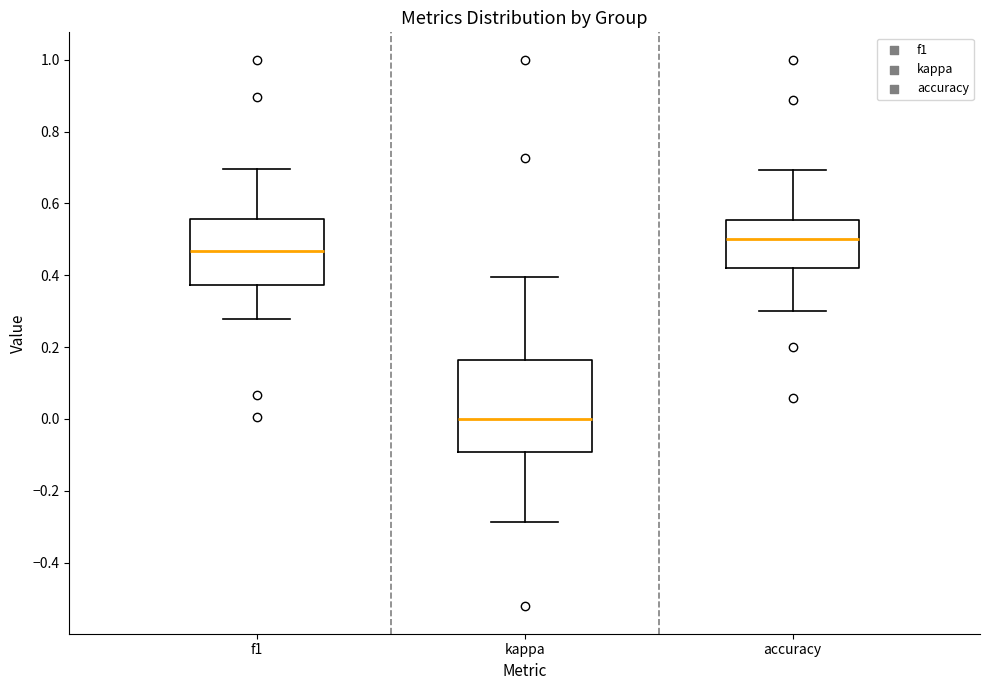

Comparing the boxes themselves (not the whiskers), which one is the tallest?

kappa